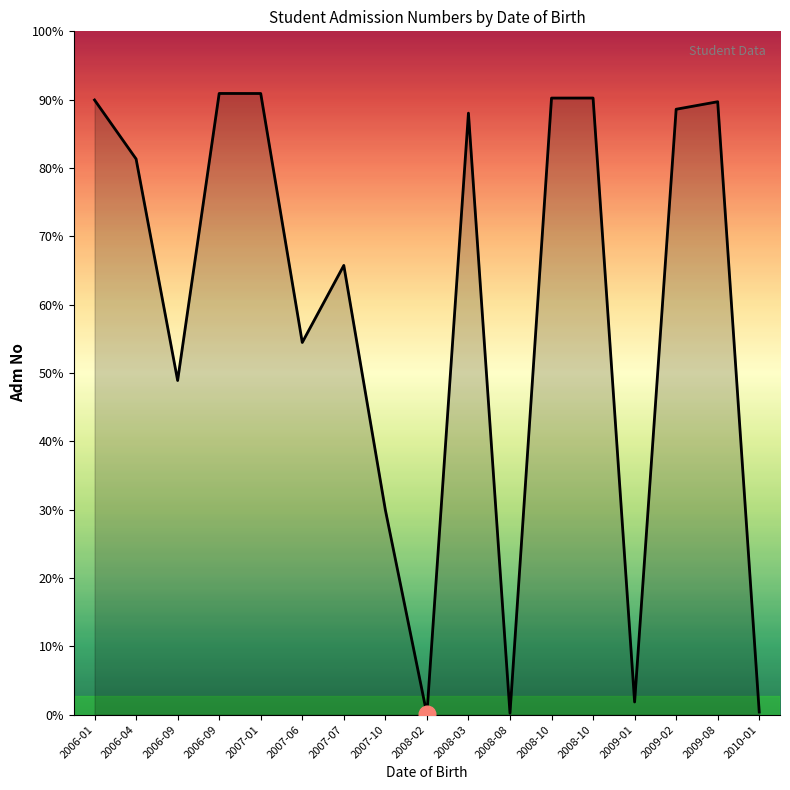

Is it true that the value at 2008-08 is 20?

False